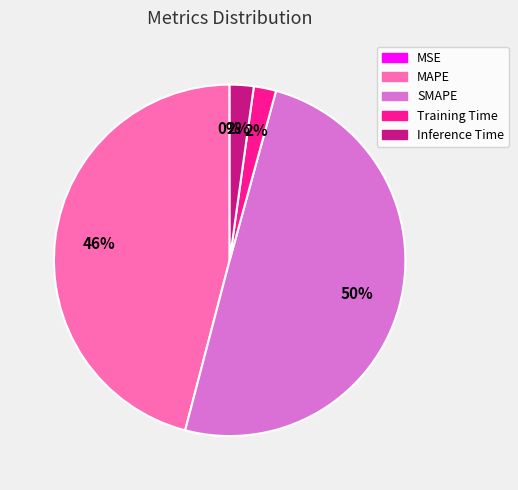

What is the largest slice in the pie chart?

SMAPE